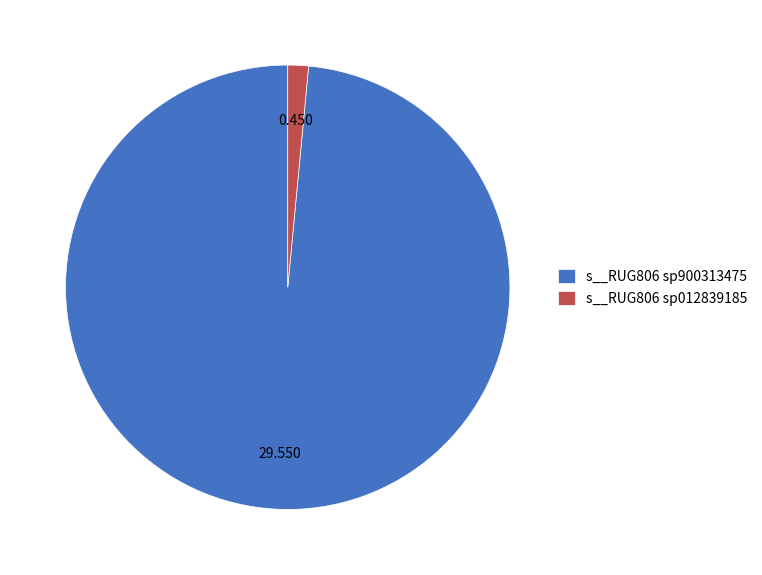

Does s__RUG806 sp900313475 account for over 50% of the chart?

Yes